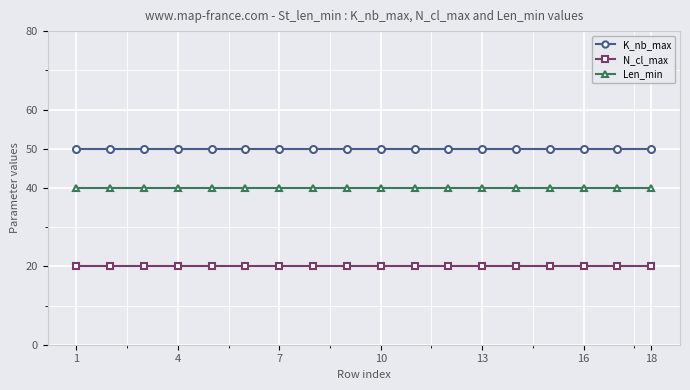

What is the average value of the N_cl_max series?

20